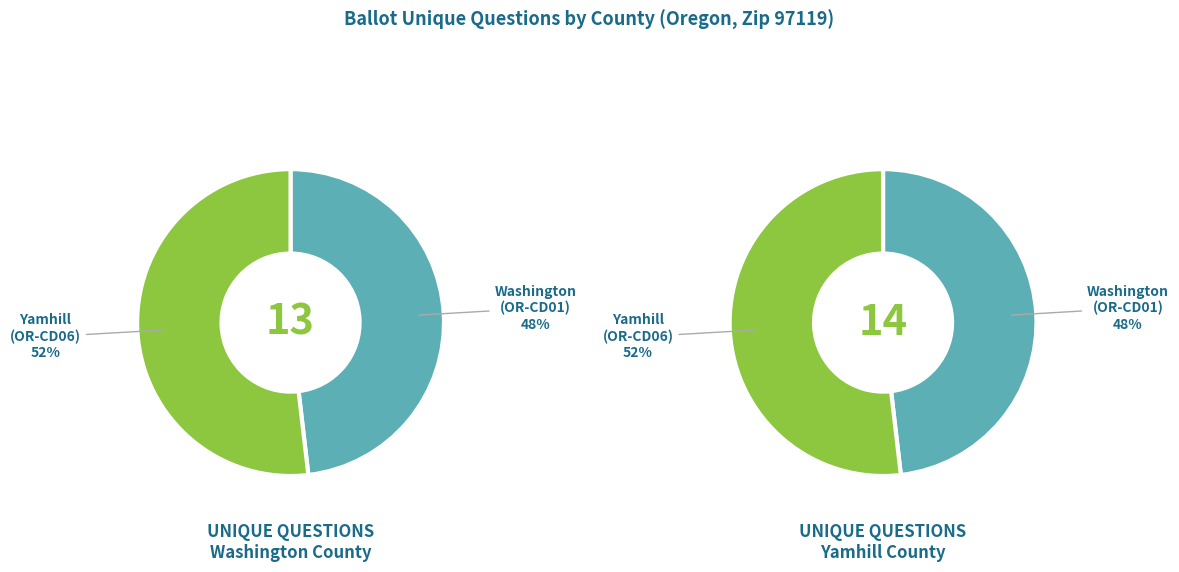

What is the majority slice?

Yamhill
(OR-CD06)